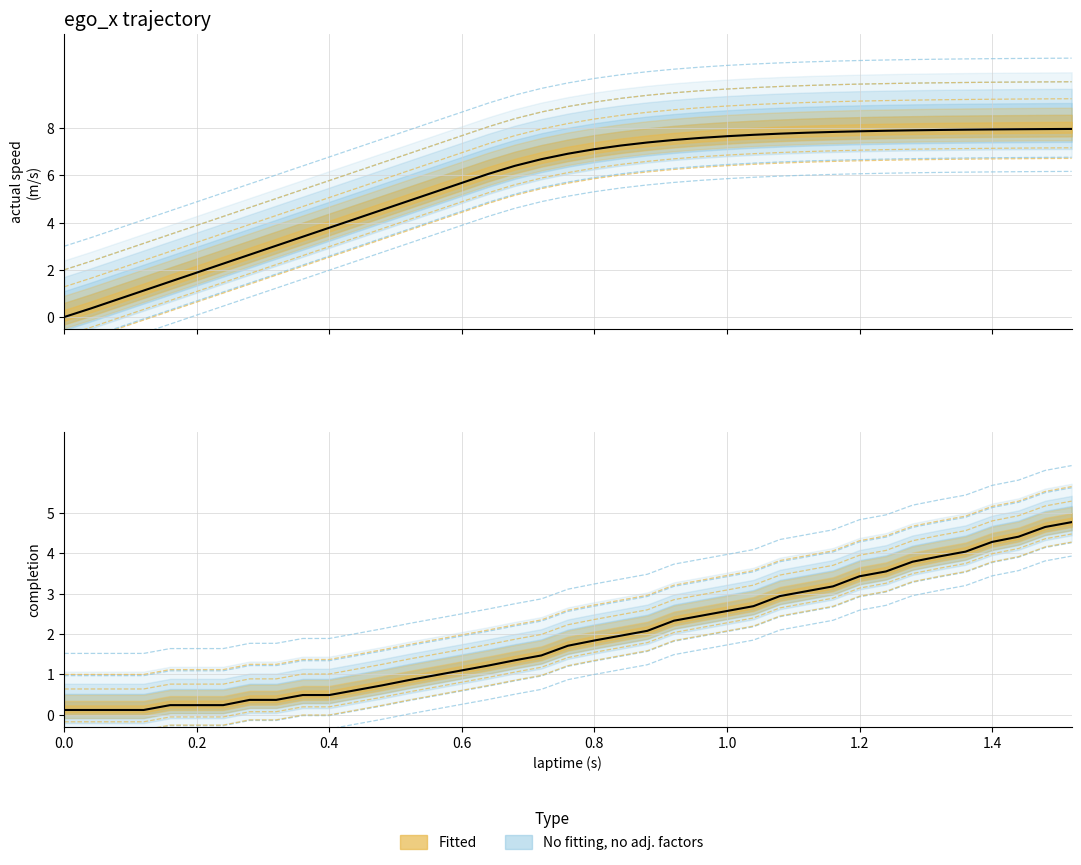

What is the value of the actual speed point at the 39th from the left?

8.0